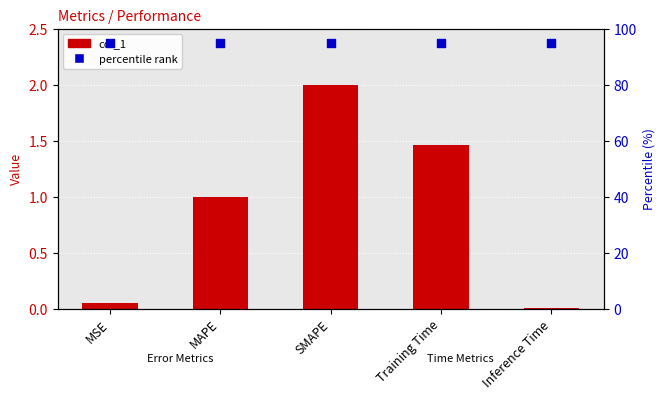

Is the value of col_1 at MAPE greater than the value of percentile rank at Inference Time?

No